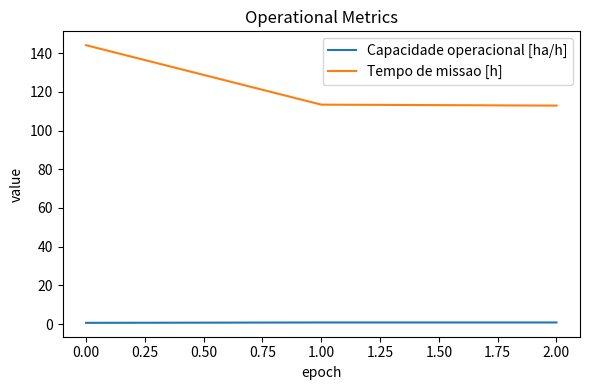

Is the value of Capacidade operacional [ha/h] at 2.00 greater than the value of Tempo de missao [h] at 0.00?

No